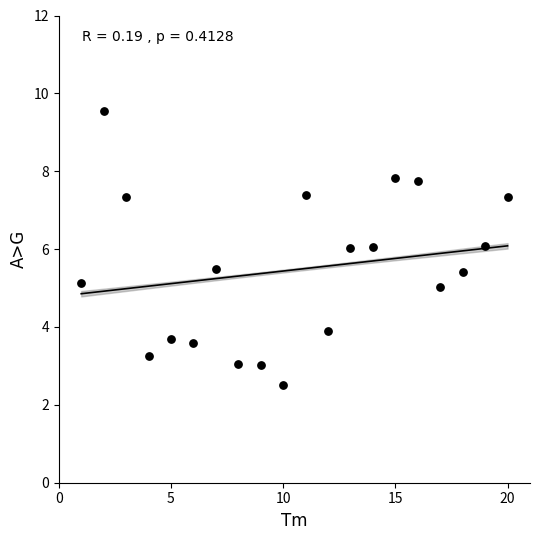

What is the range of Y values (max minus min)?

7.0